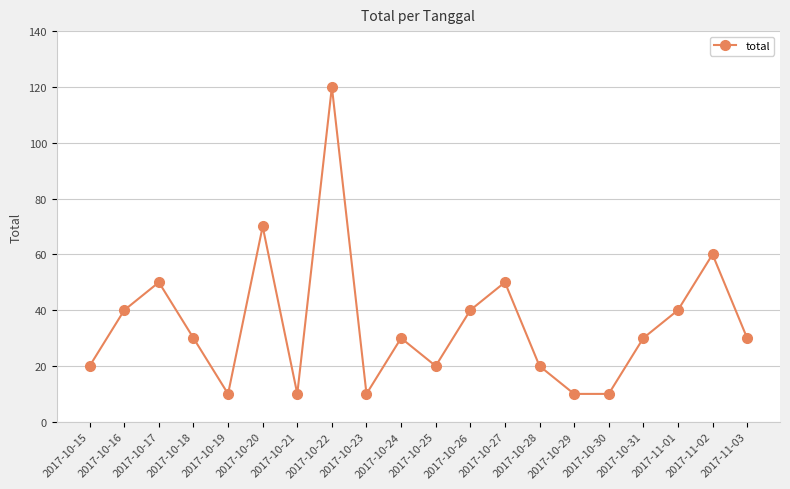

Approximately how many times larger is the value at 2017-10-18 compared to 2017-10-23?

3.0